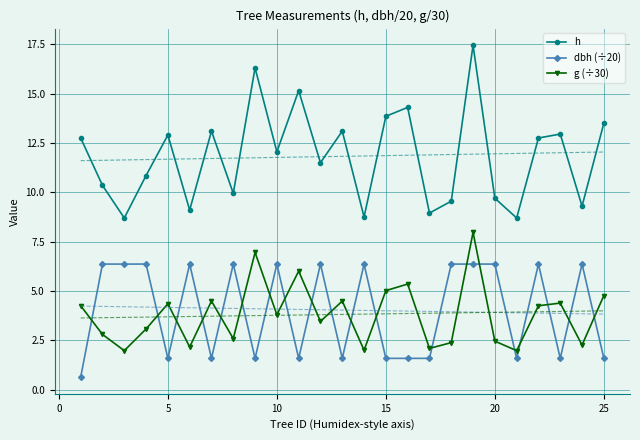

True or false: h has more than 2 points higher than both neighbors.

True